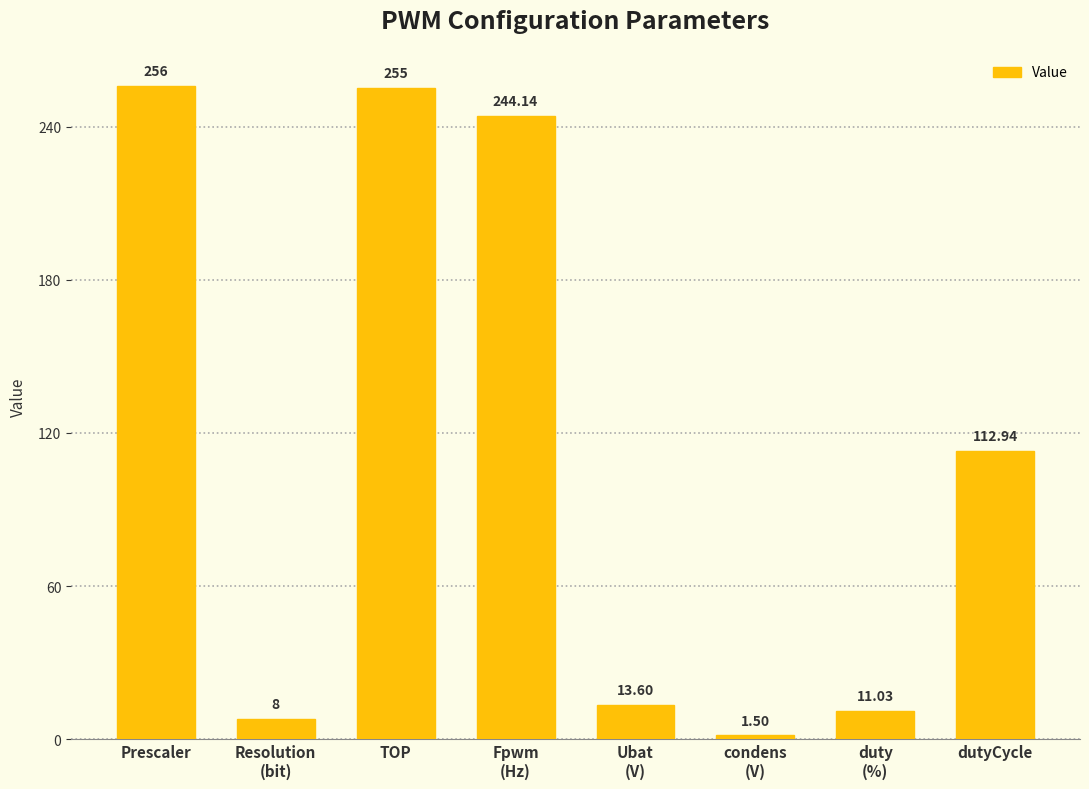

List the labels in order of value, largest first.

Prescaler, TOP, Fpwm
(Hz), dutyCycle, Ubat
(V), duty
(%), Resolution
(bit), condens
(V)